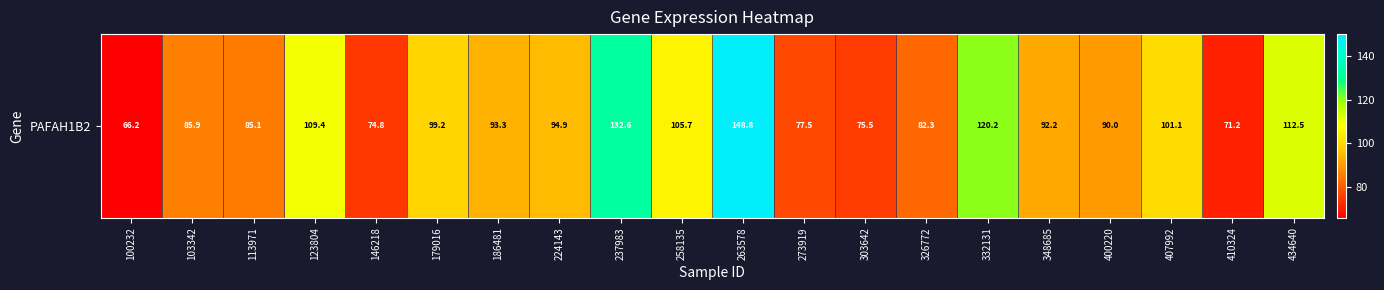

Where does the data first go above 93?

123804